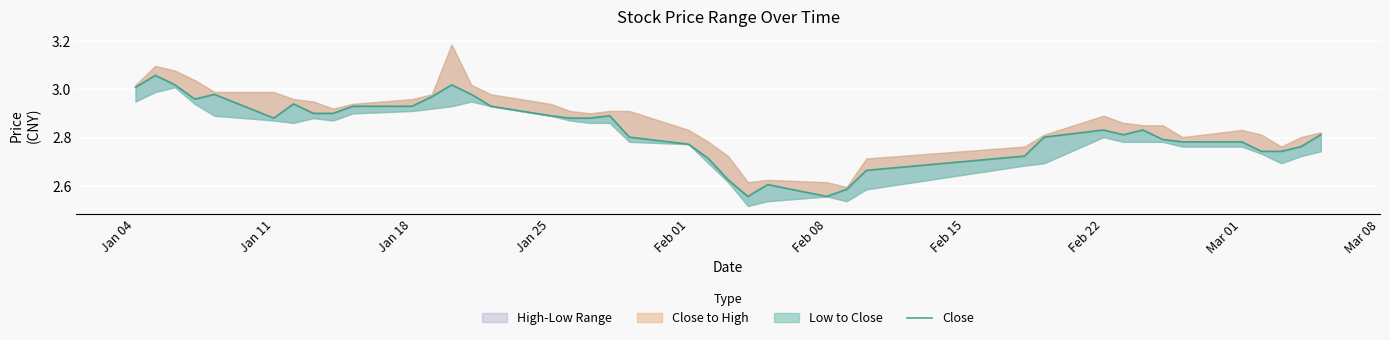

Is it true that the value at 14 is 1.2?

False